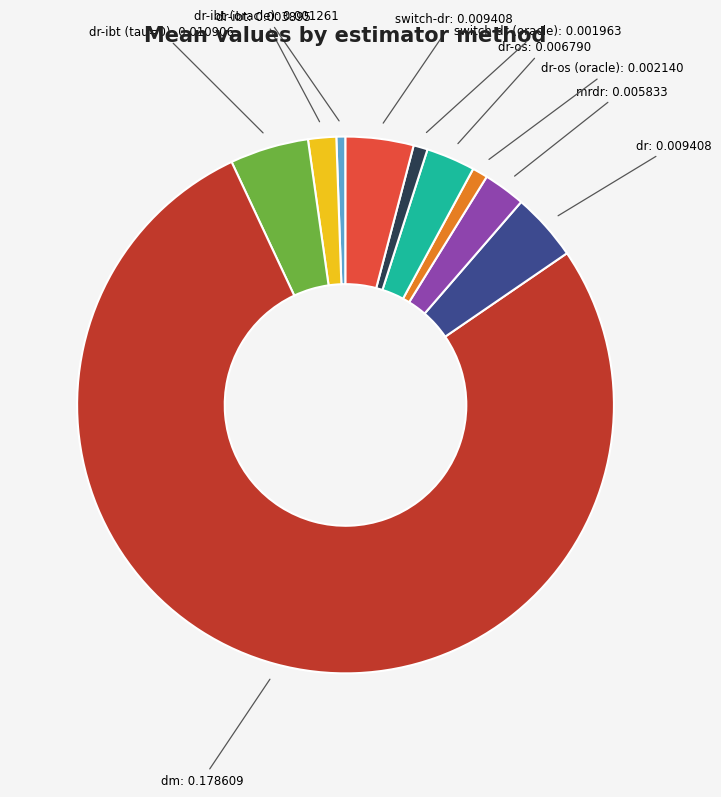

Does any single category account for the majority?

Yes